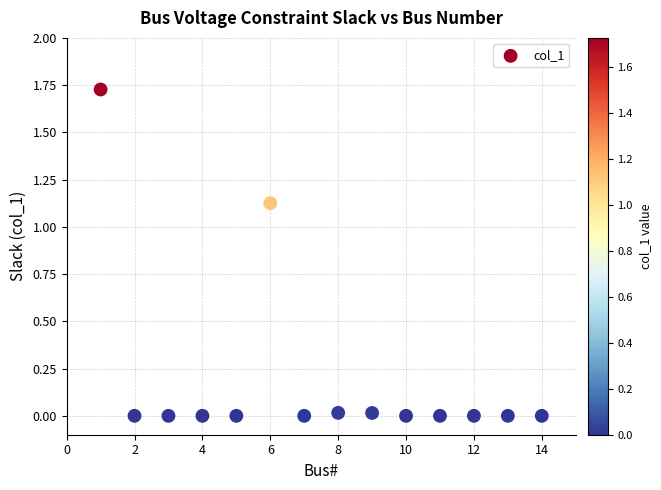

What is the range of X values (max minus min)?

13.0